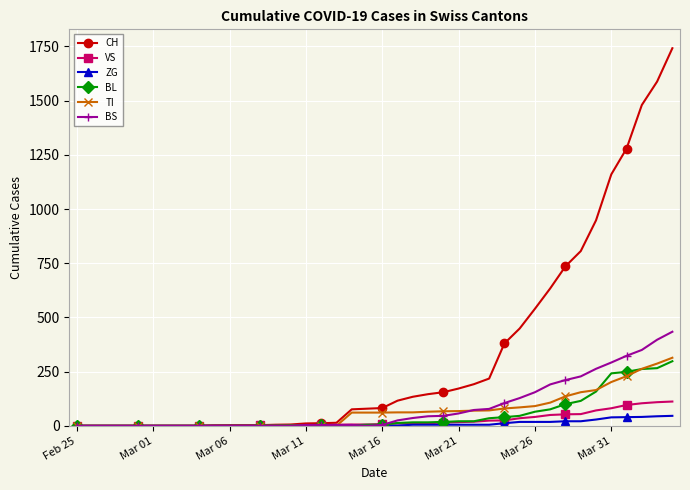

Which series has the widest spread of values?

CH